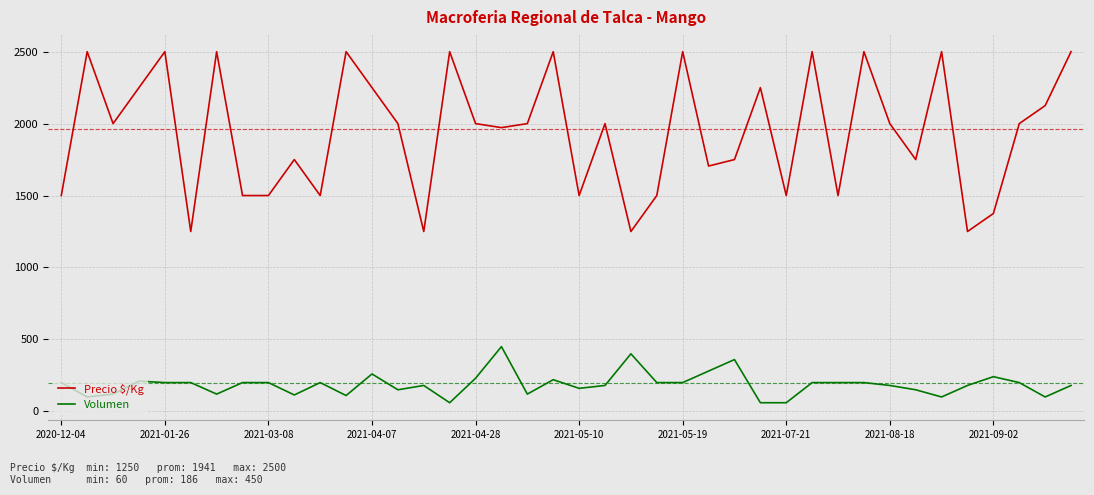

True or false: Volumen and Precio $/Kg intersect in this chart.

False